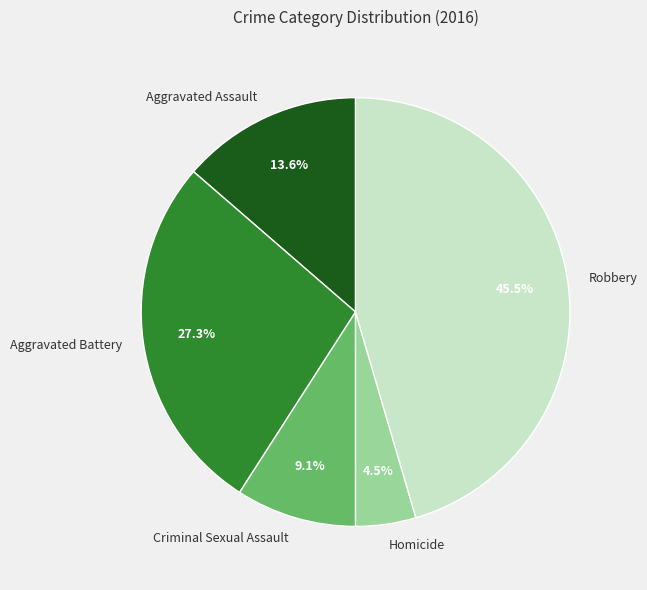

What is the smallest slice in the pie chart?

Homicide